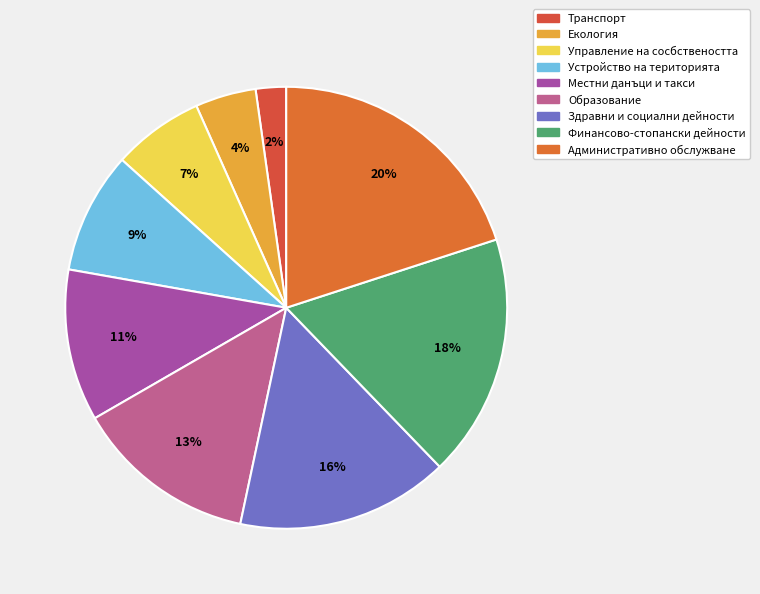

To the nearest percent, what portion does Здравни и социални дейности represent?

16%